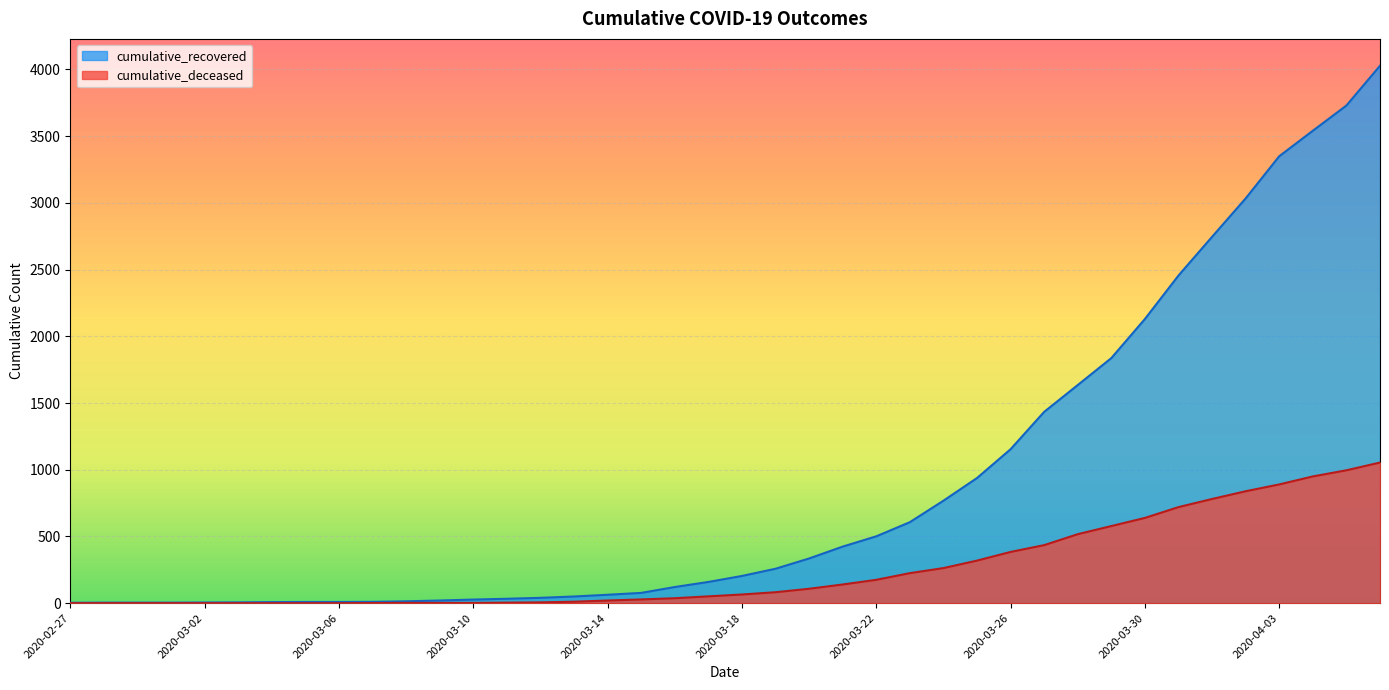

What is the approximate value of cumulative_recovered at 2020-03-12, to the nearest 50?

50